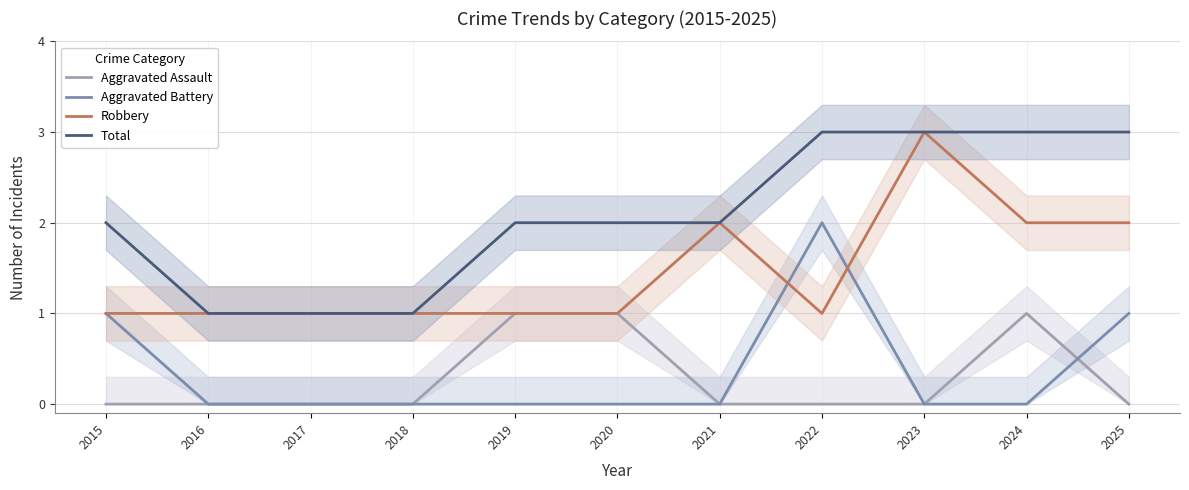

What are all the series names shown in the legend?

Aggravated Assault, Aggravated Battery, Robbery, Total